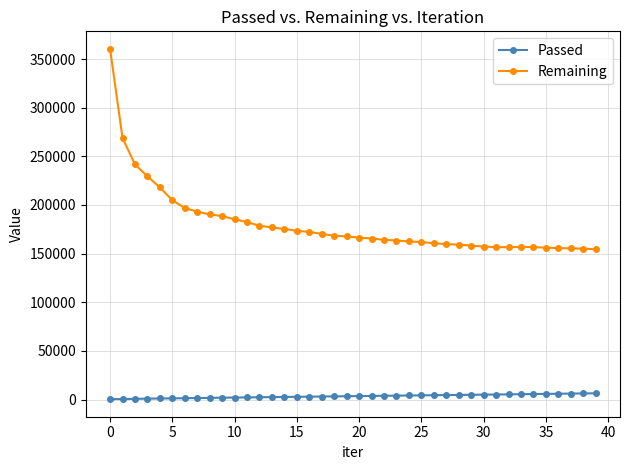

Rank the series by their average value, from highest to lowest.

Remaining, Passed